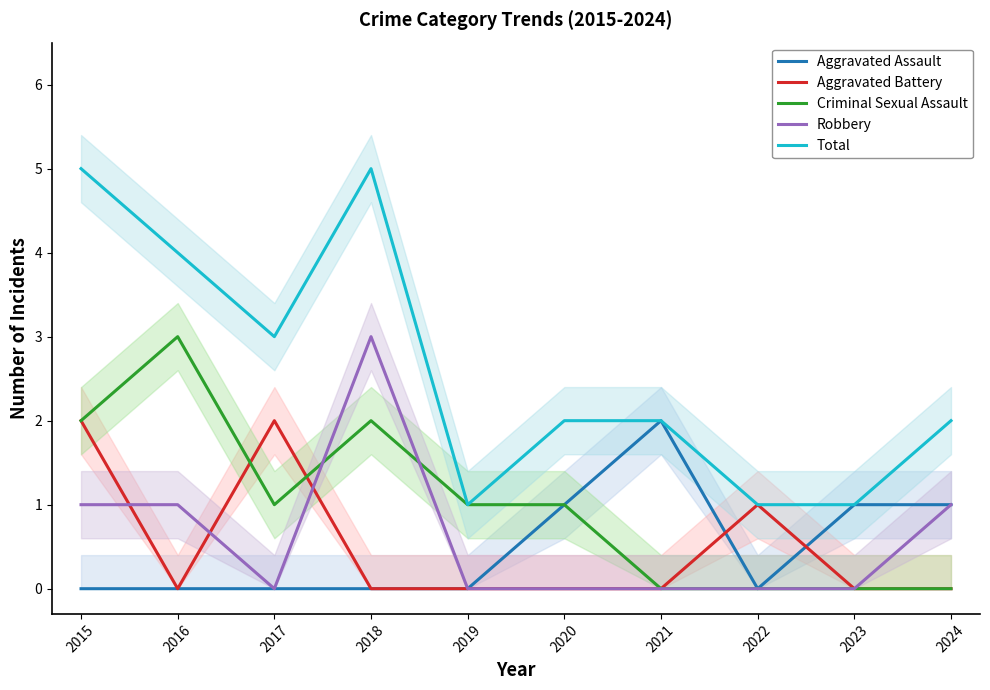

At which category does the chart reach its minimum across all series?

2015